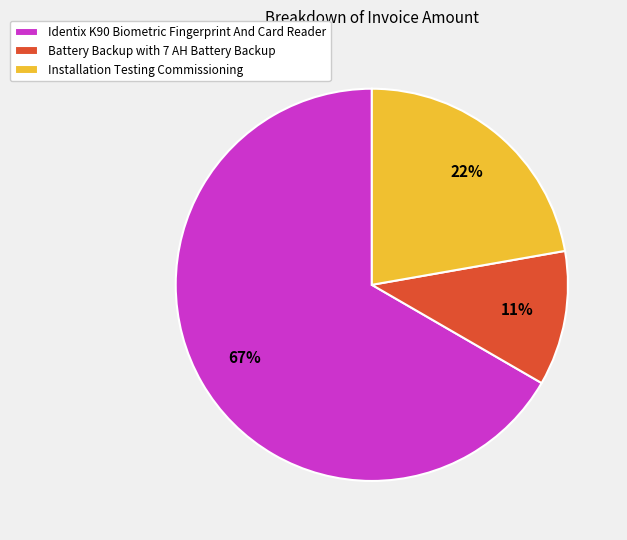

To the nearest percent, what percentage of the pie is Installation Testing Commissioning?

22%